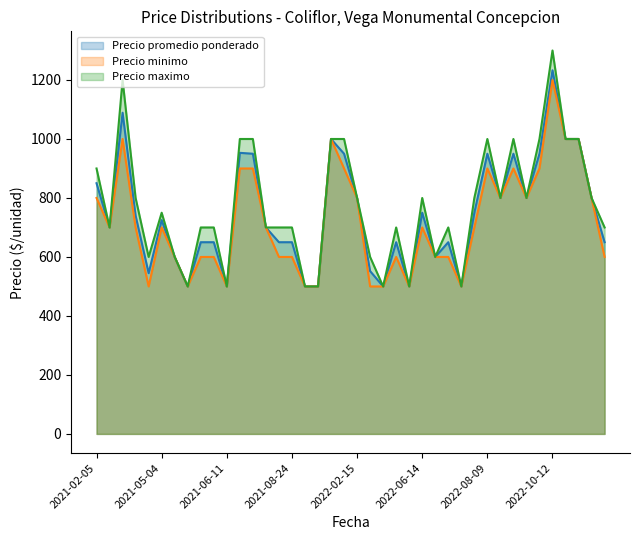

What is the difference between the second highest and minimum values in the Precio minimo series?

500